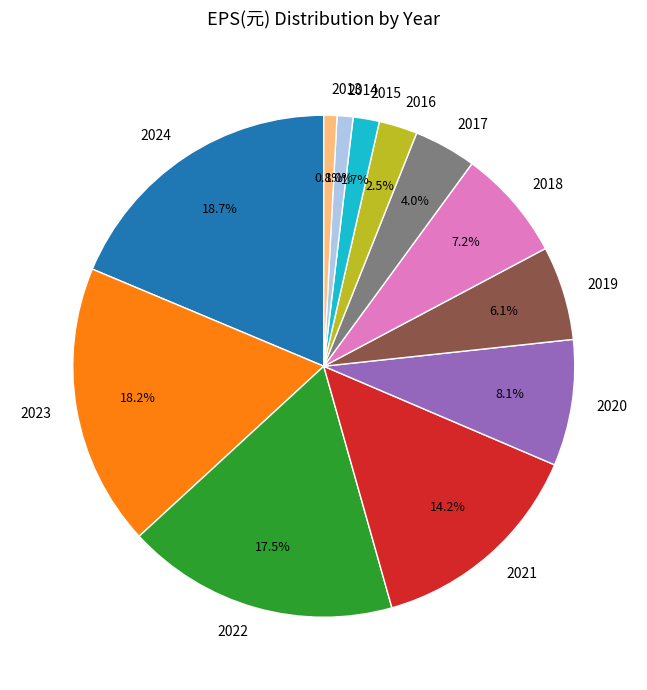

True or false: 2019 accounts for 6% of the total.

True